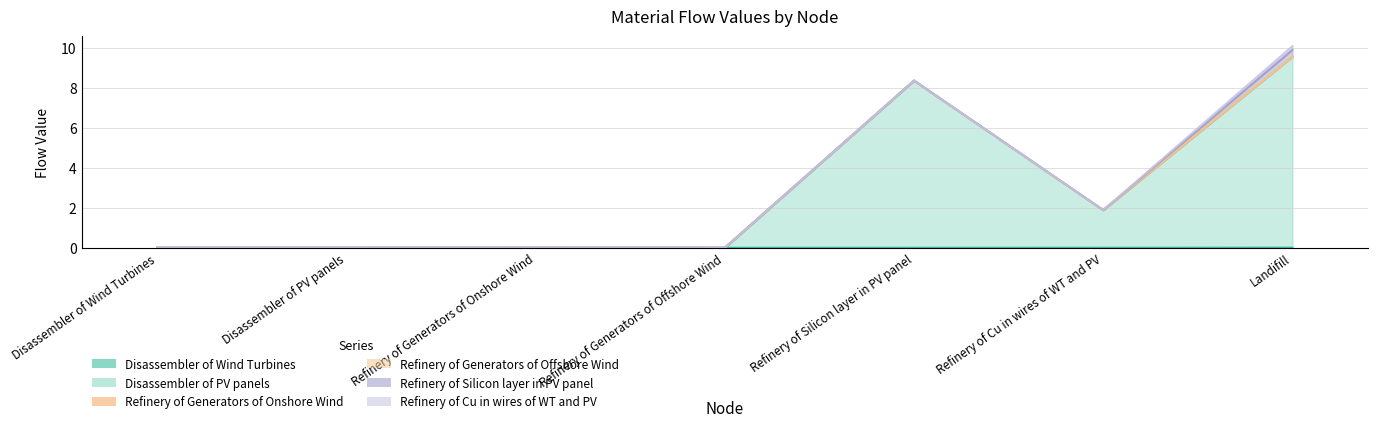

True or false: Disassembler of Wind Turbines has more than 1 interior local peaks.

False